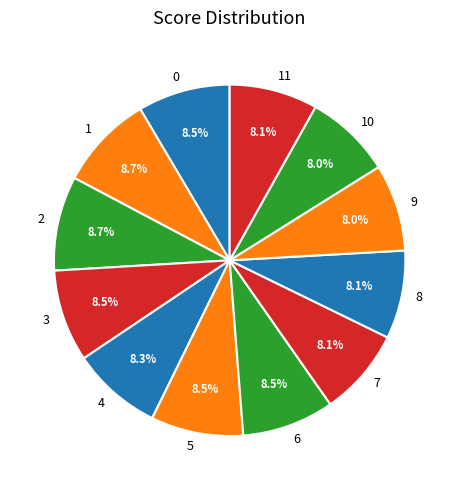

Does 10 account for over 50% of the chart?

No